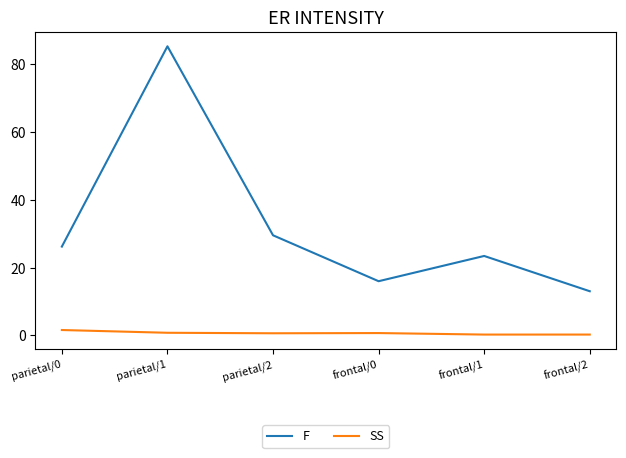

What are all the series names shown in the legend?

F, SS